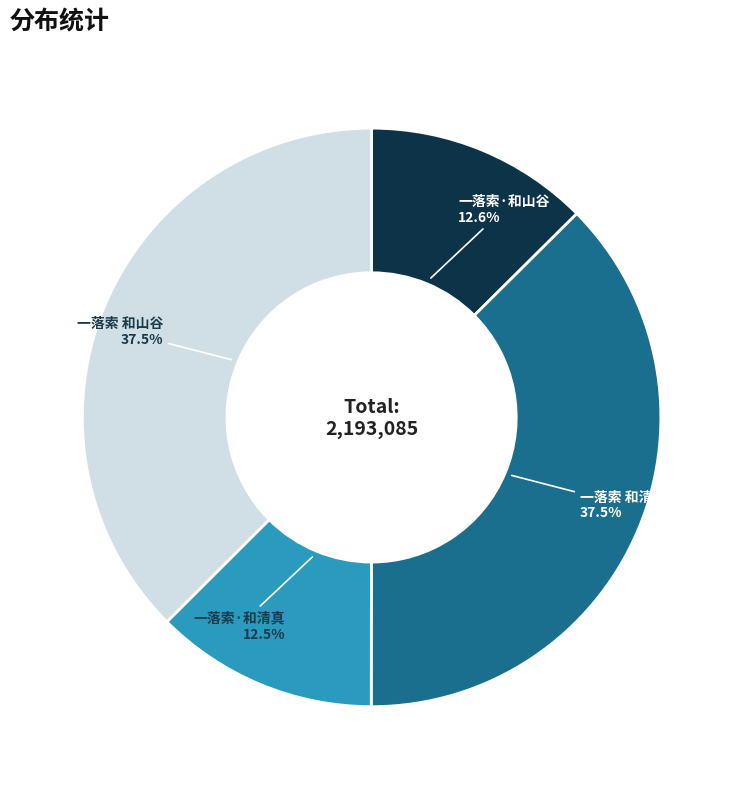

Is there a majority slice in this chart?

No